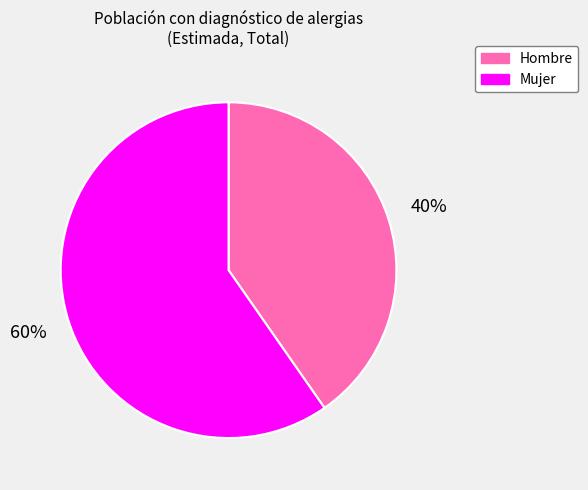

Is it true that Mujer is 54% of the pie?

False